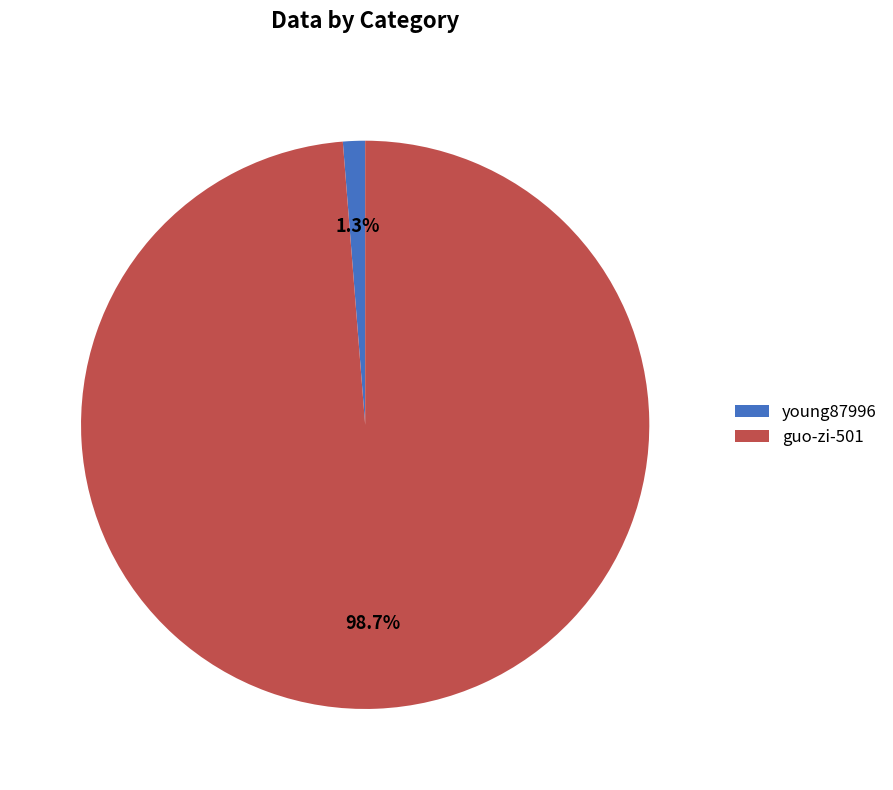

Which has a higher value, guo-zi-501 or young87996?

guo-zi-501